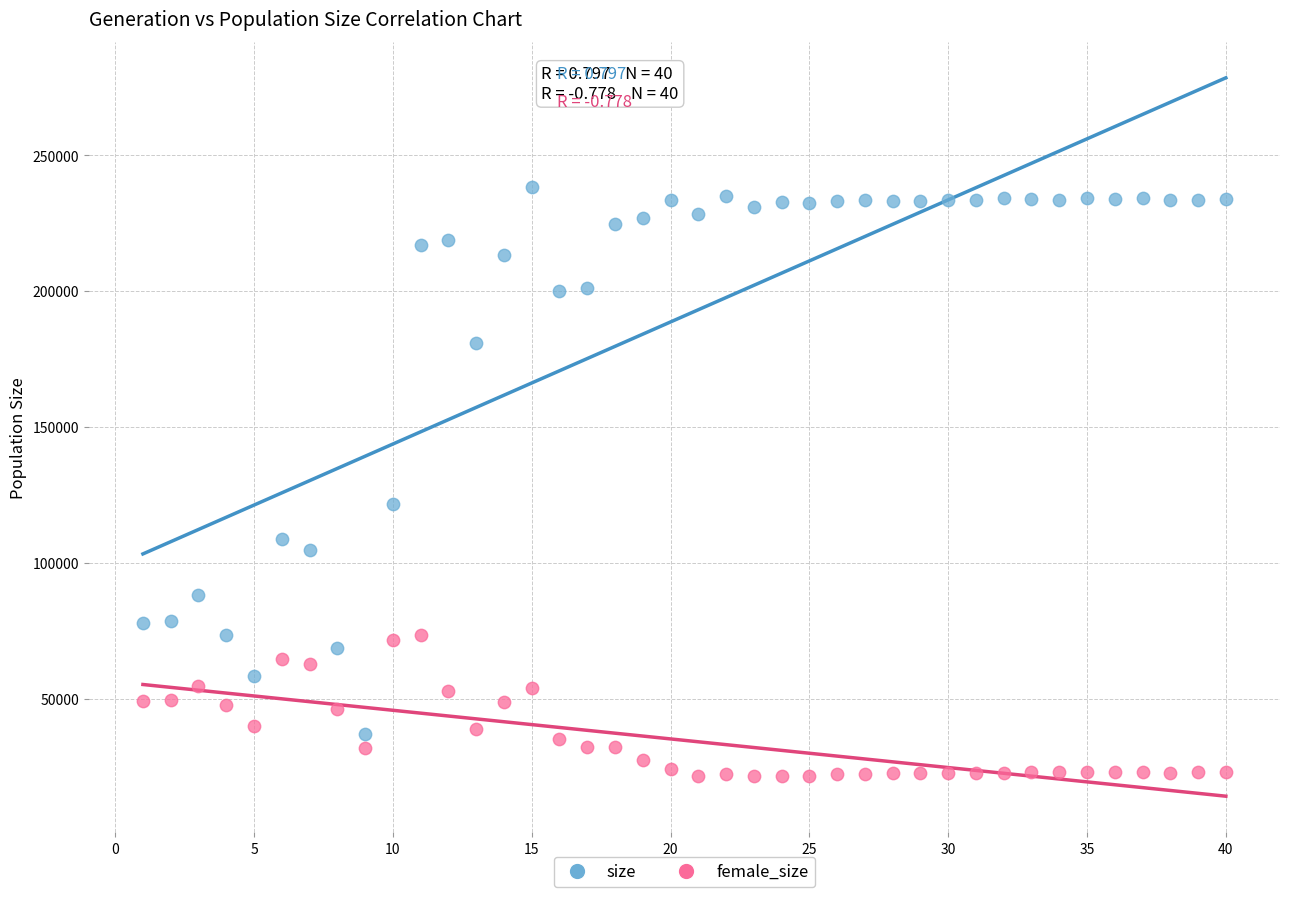

Which series reaches the minimum Y coordinate?

female_size